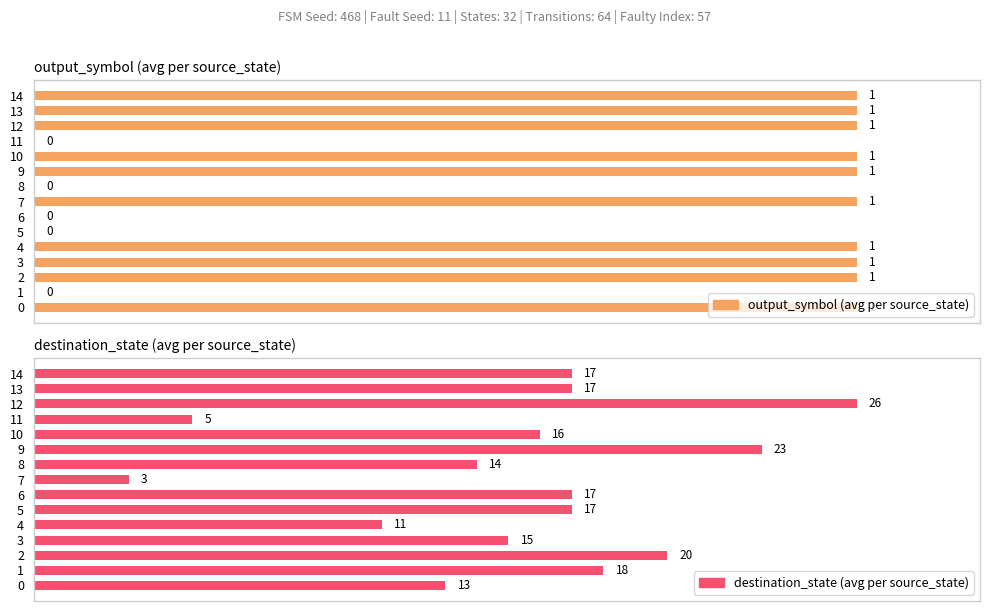

The destination_state (avg per source_state) series shows 16.0 at 7. True or false?

False